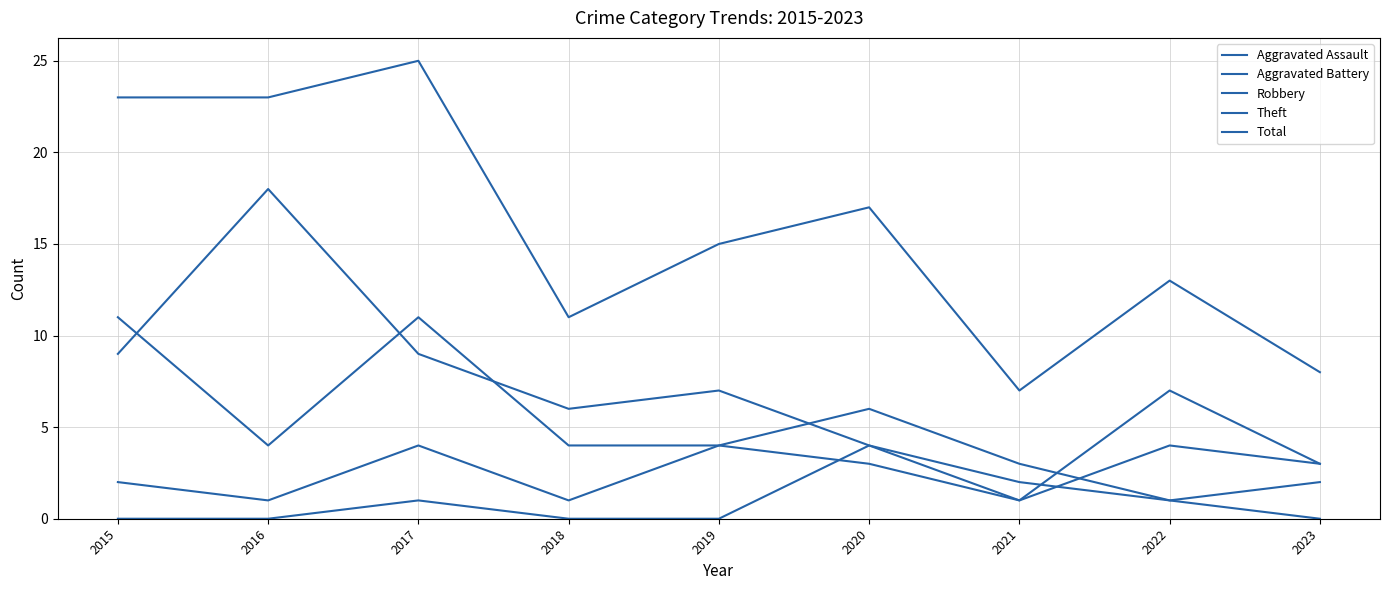

What is the difference between the maximum and minimum values in the Aggravated Battery series?

3